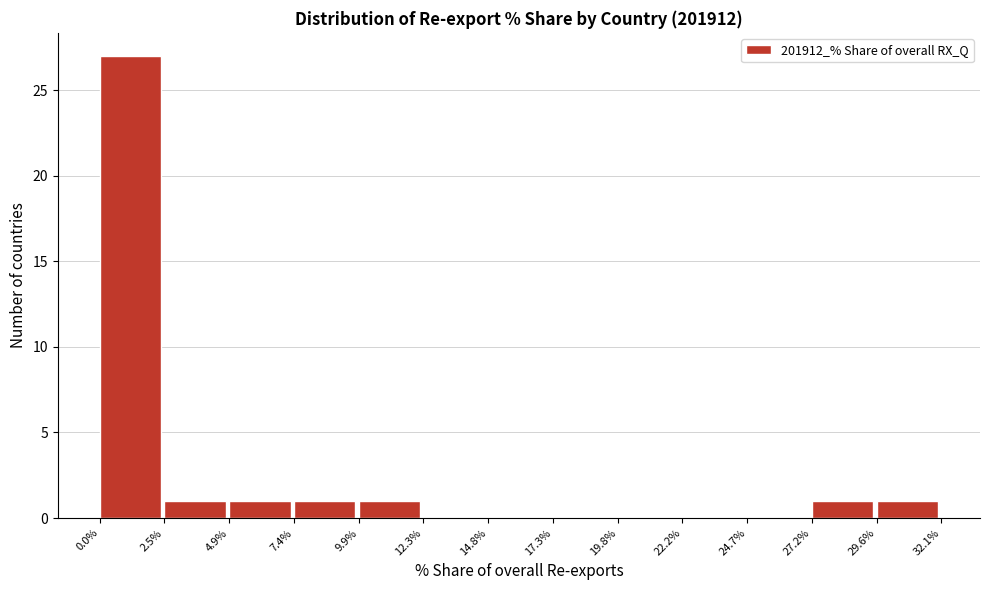

Over which range of the x-axis is the bar tallest?

0.0% to 2.5%